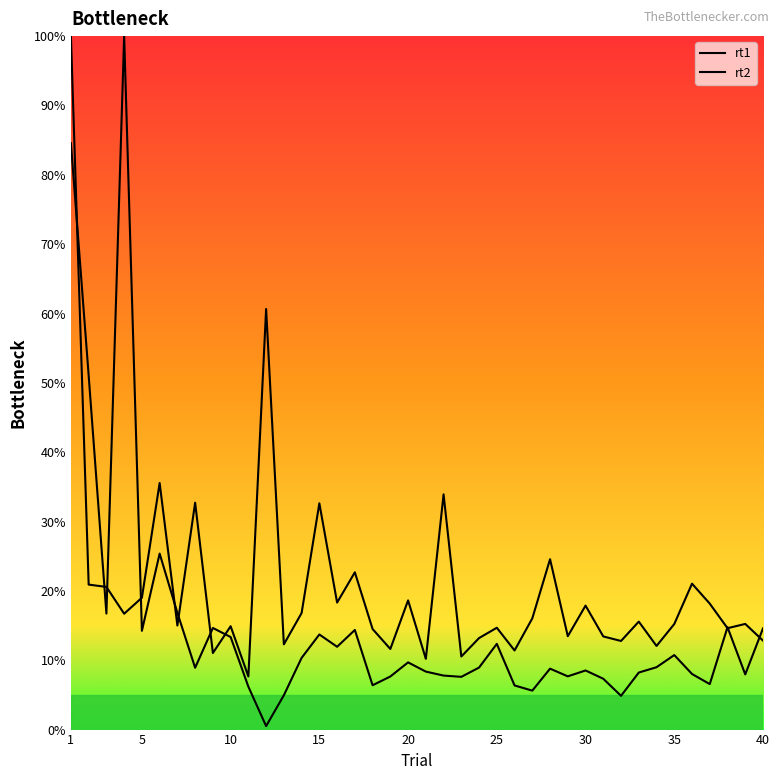

At which category is the sum across all series the highest?

1